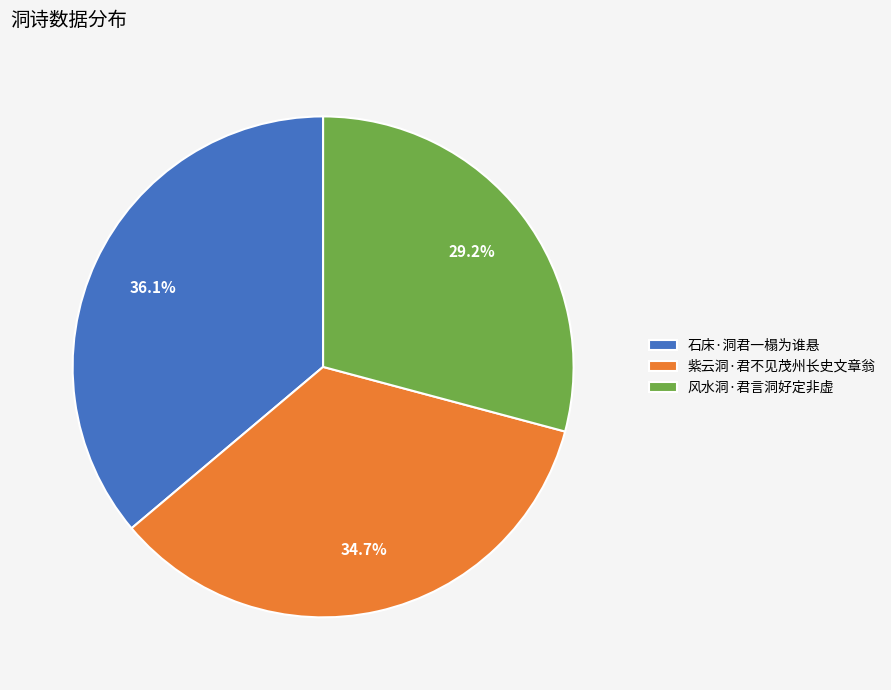

Is it true that 紫云洞·君不见茂州长史文章翁 is 35% of the pie?

True